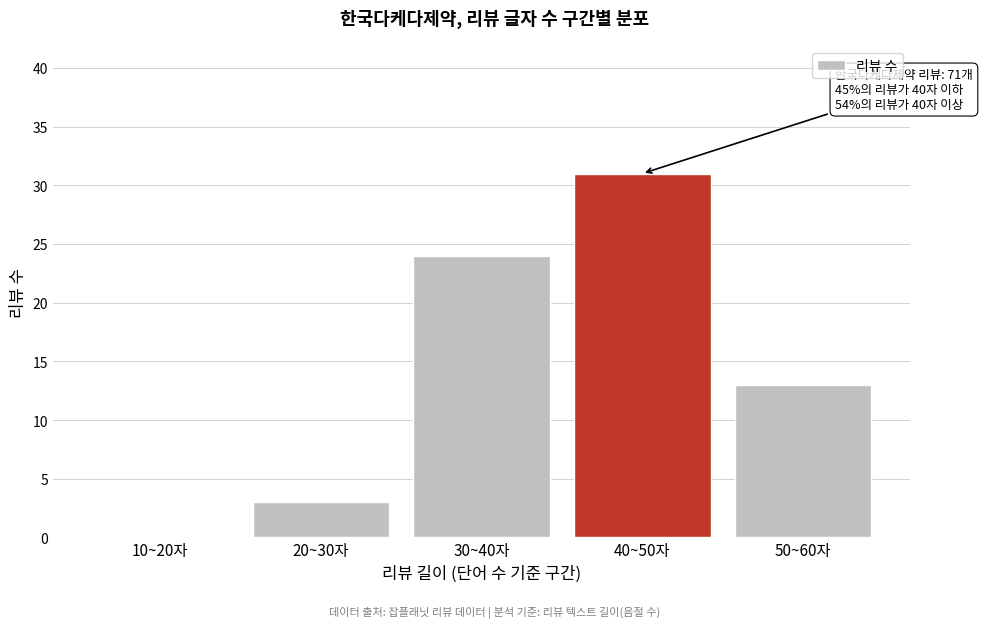

Reading right to left, extract all data points from this chart.

50~60자=13	40~50자=31	30~40자=24	20~30자=3	10~20자=0